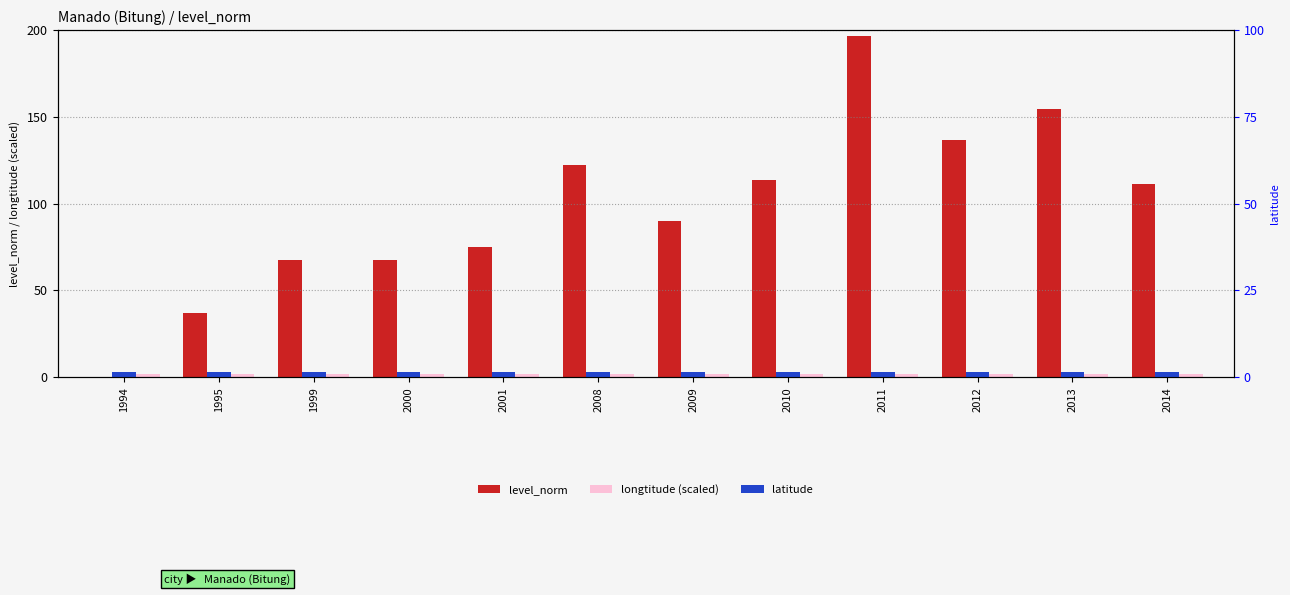

List the labels in order of longtitude (scaled) value, smallest first.

1994, 1995, 1999, 2000, 2001, 2008, 2009, 2010, 2011, 2012, 2013, 2014